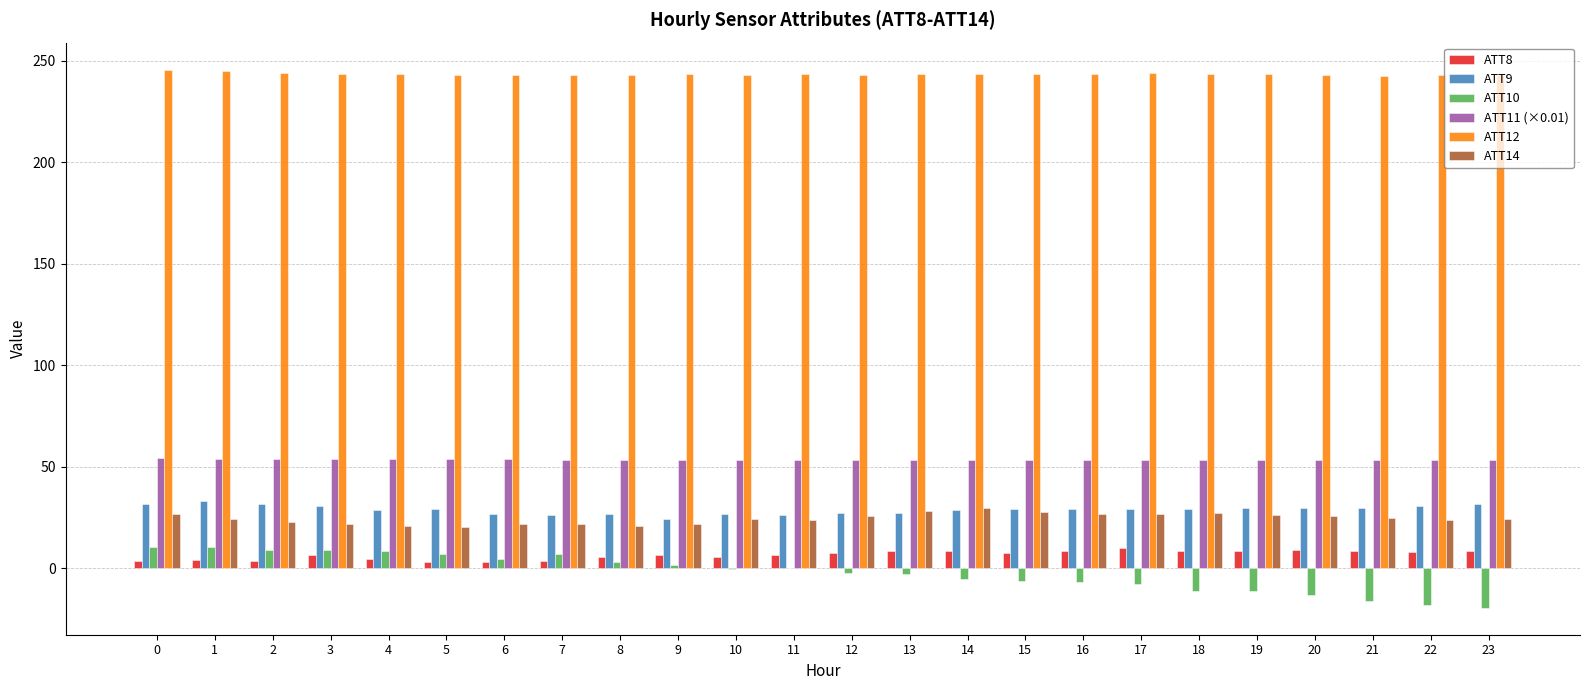

How many categories are shown in the chart?

24